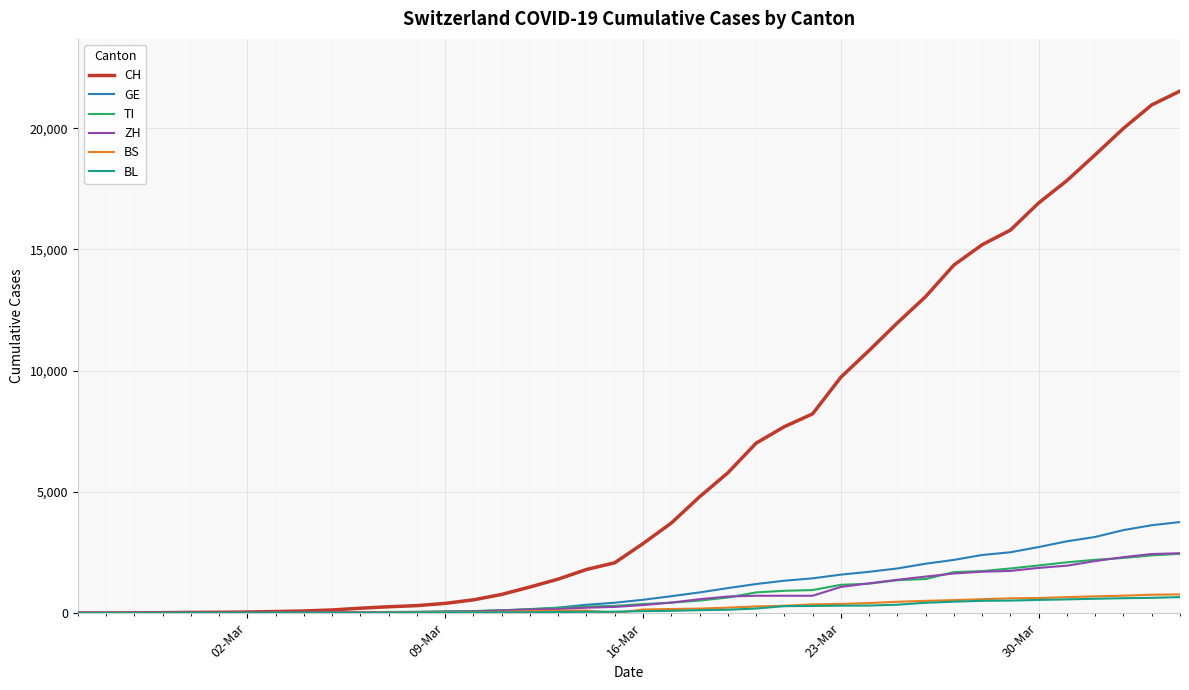

Which series has the largest total across all categories?

CH